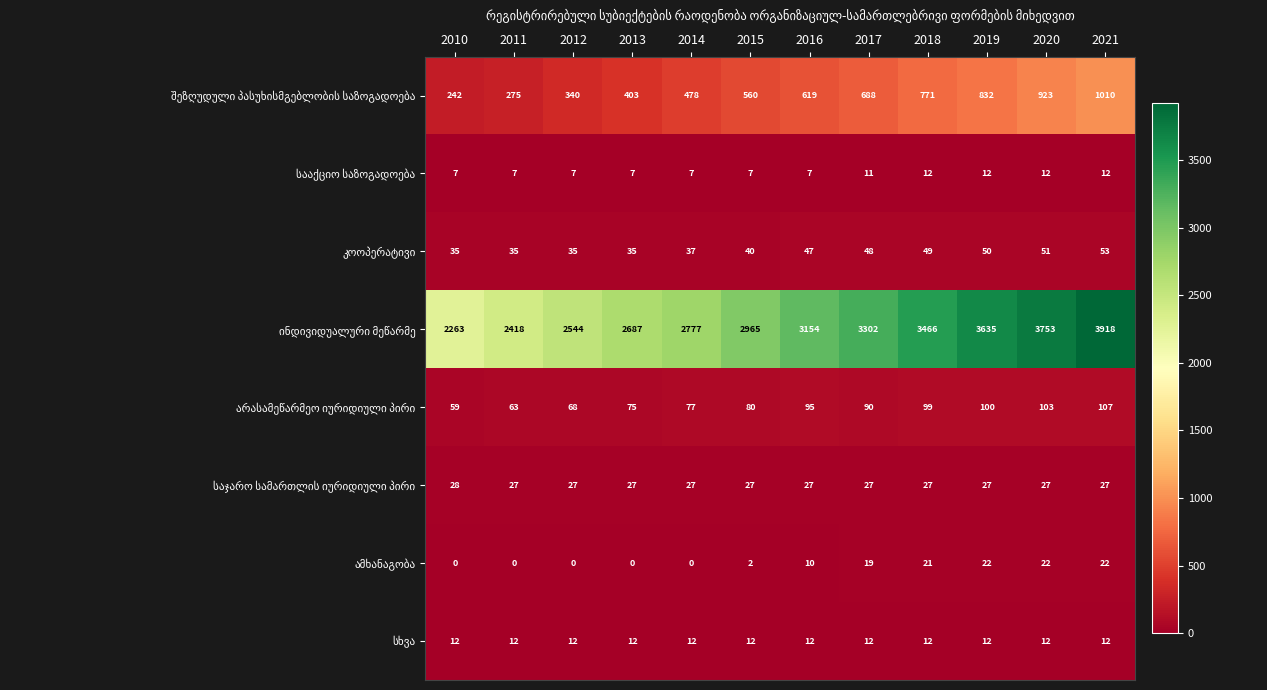

Which category has the highest value across all series?

2021